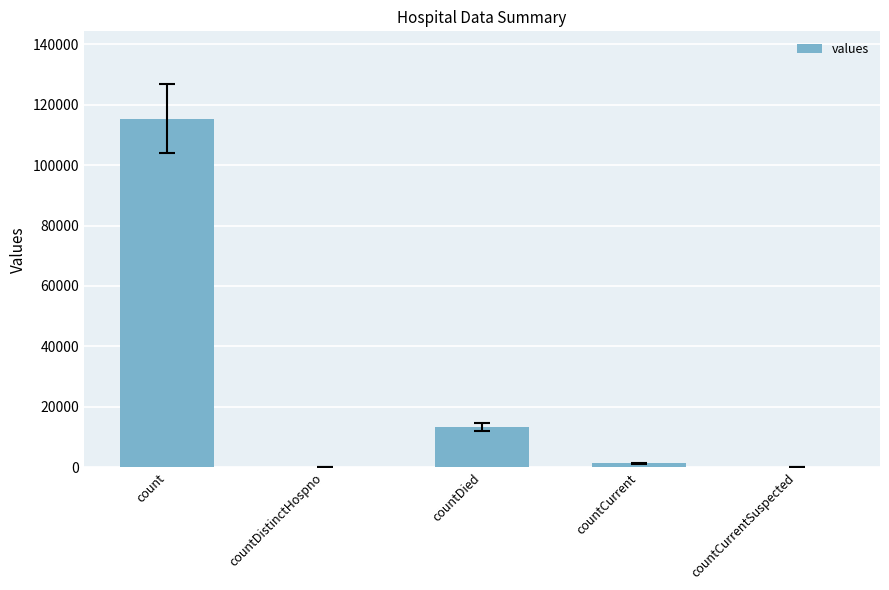

Reading left to right, transcribe all the data shown in this chart.

115379	0	13343	1383	0